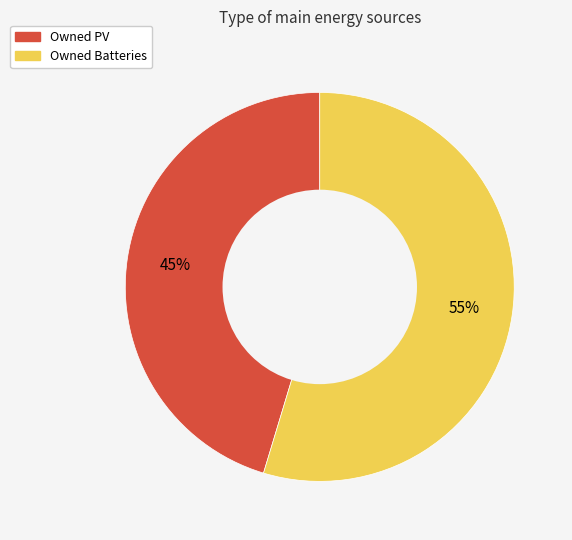

To the nearest percent, what is the average slice percentage?

50%